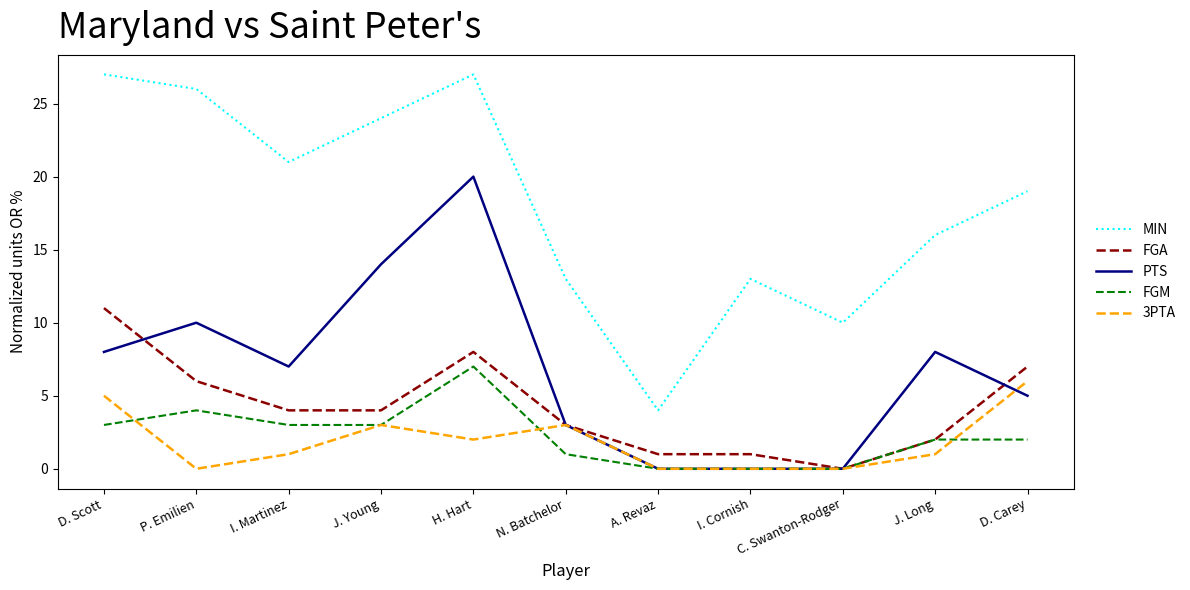

What position from the right is J. Young?

8